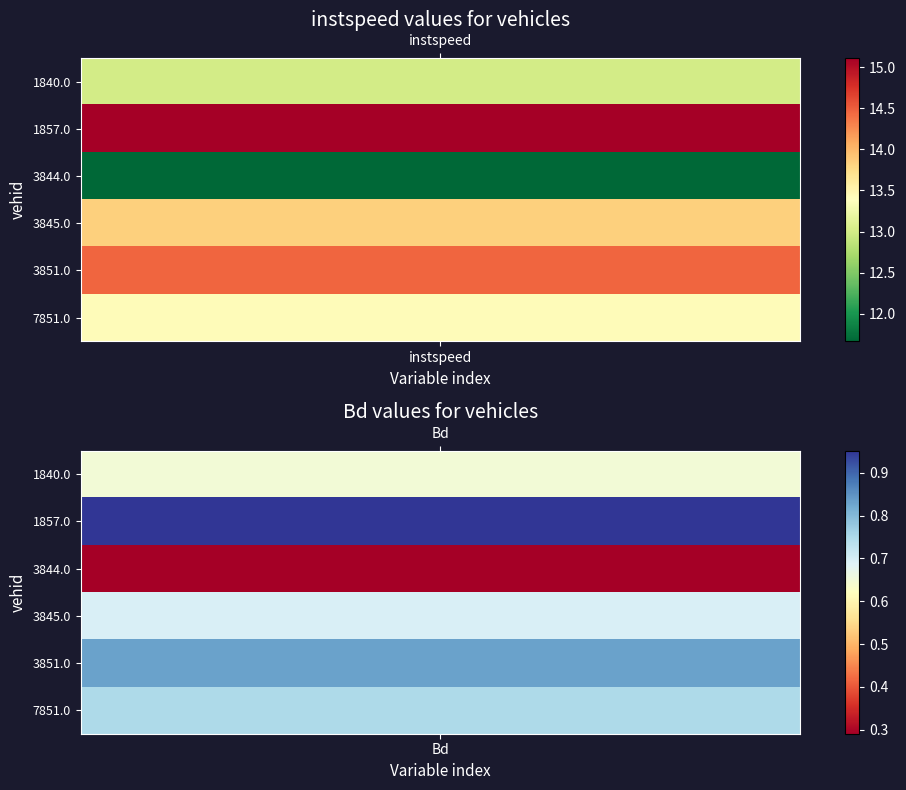

The value of 7851.0 at 0 is 20.5. True or false?

False